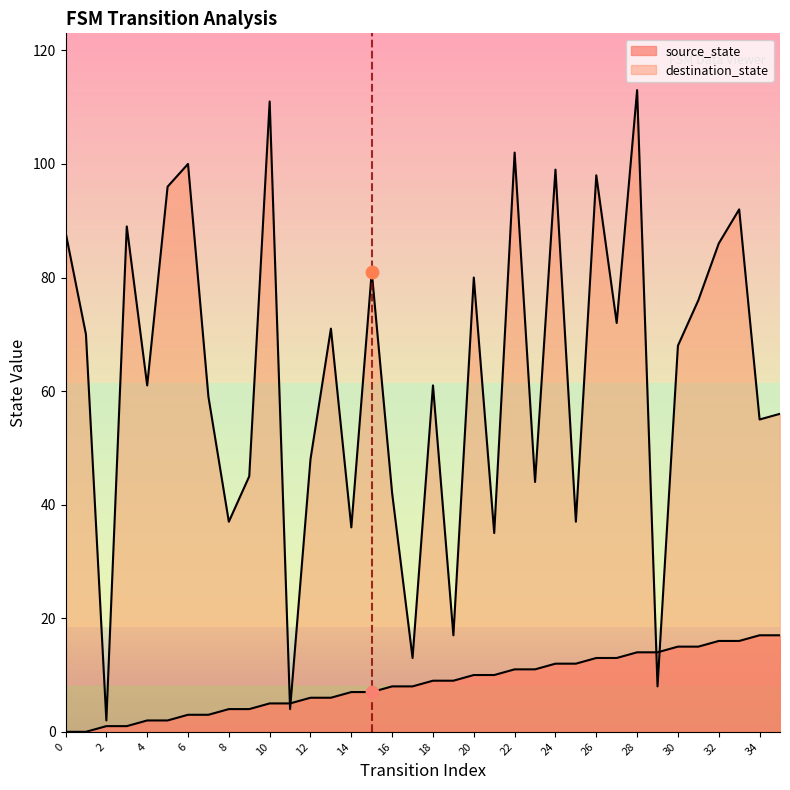

What are all the series names shown in the legend?

source_state, destination_state